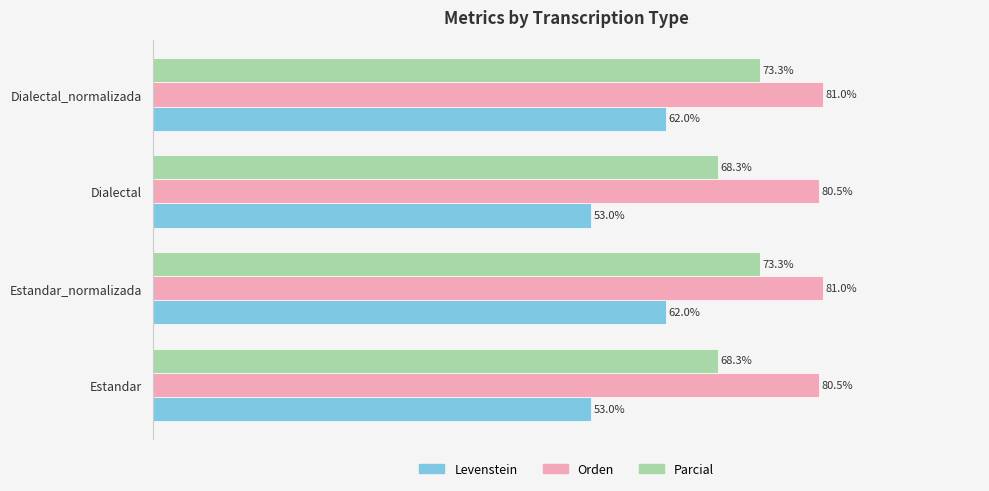

Is the value of Levenstein at Dialectal greater than the value of Orden at Estandar?

No